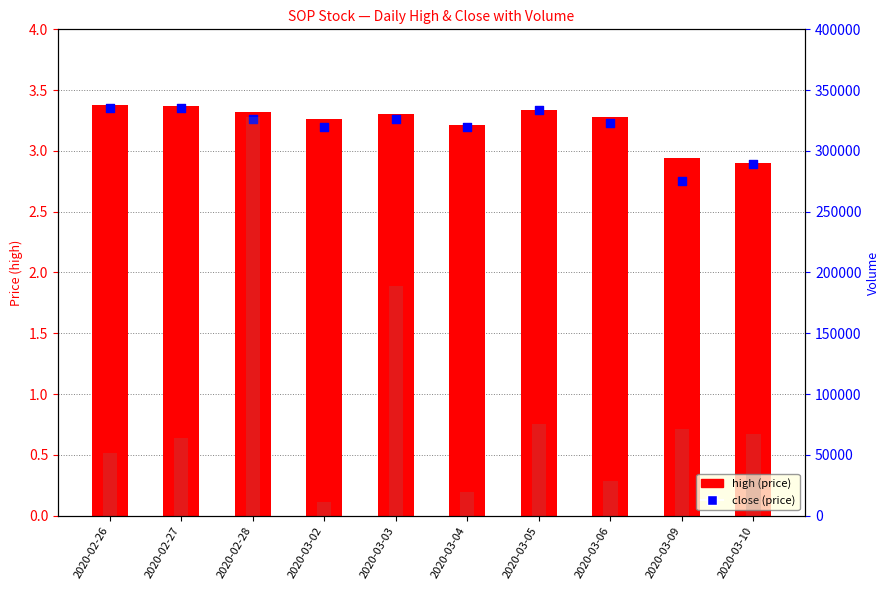

Which series has the largest total across all categories?

vol